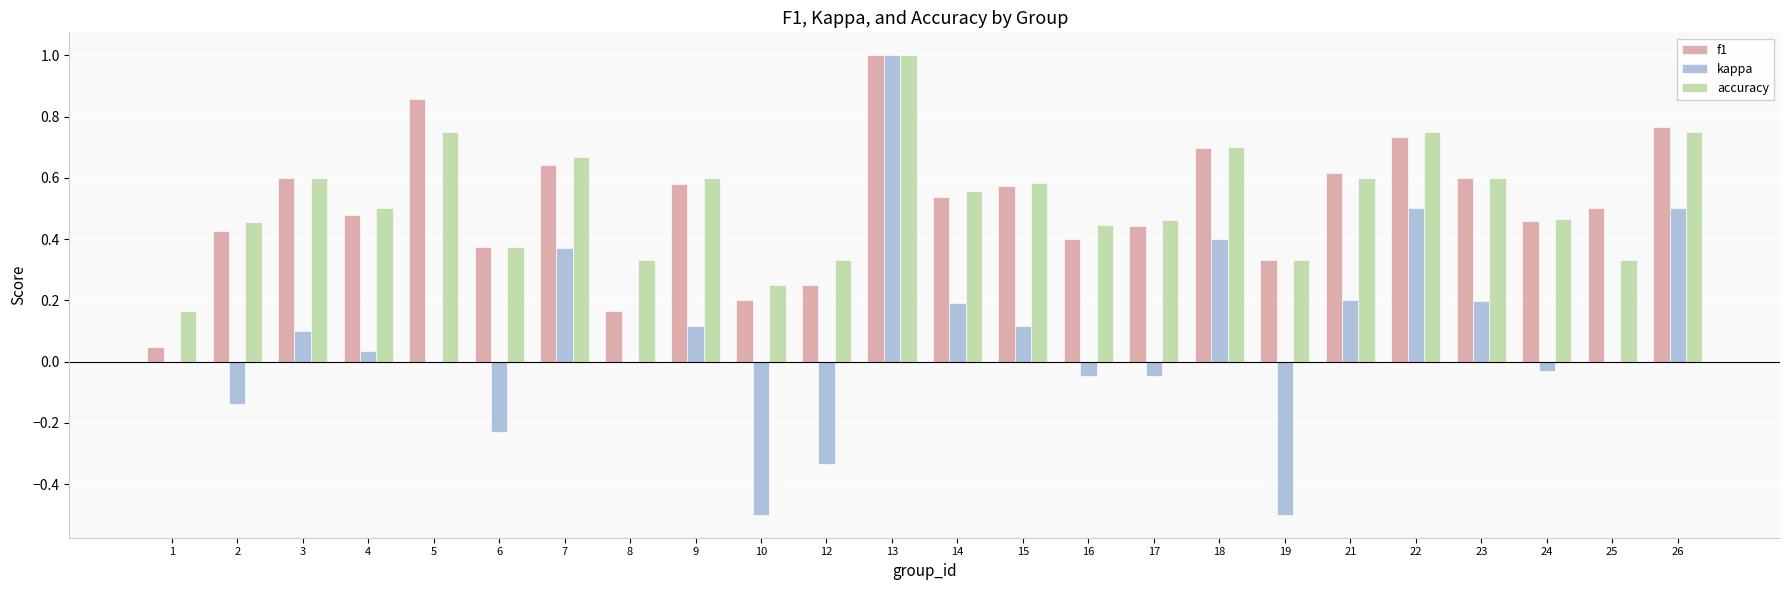

Which category has the highest value across all series?

13